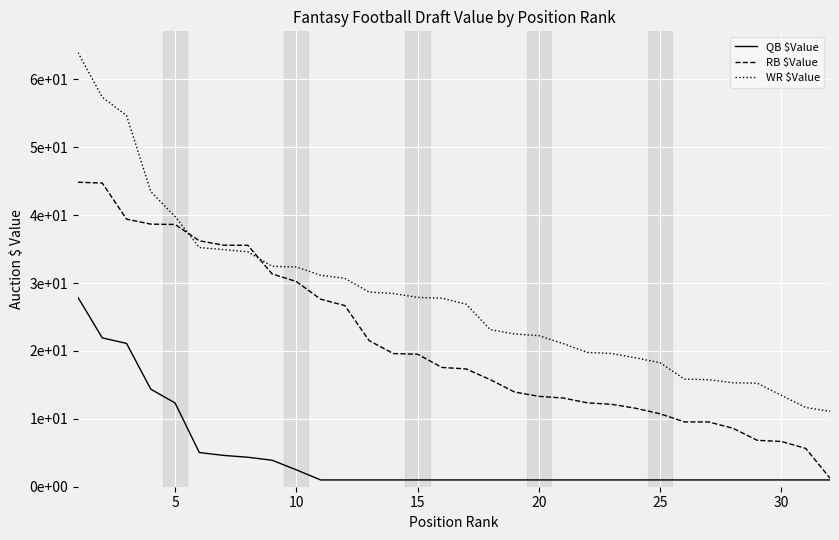

What is the sum of all RB $Value values?

676.2